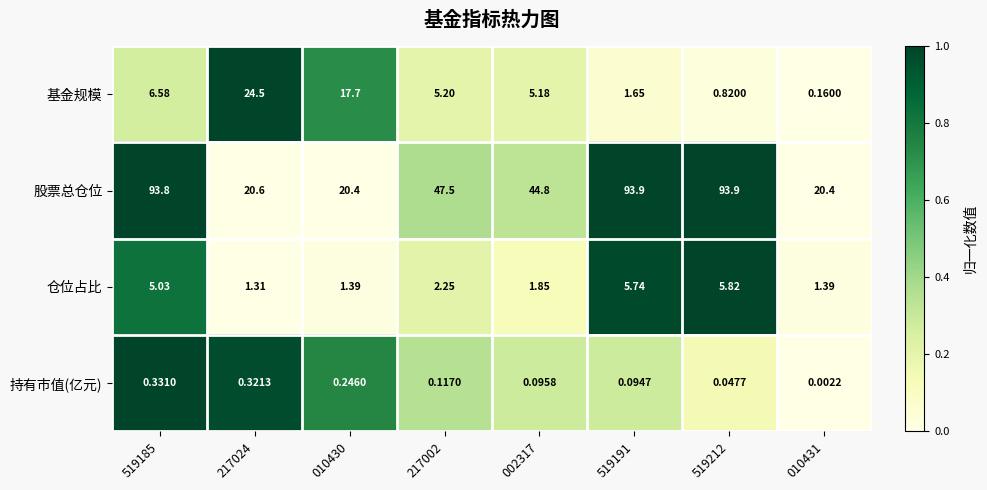

List the series in order of their peak value, highest first.

股票总仓位, 基金规模, 仓位占比, 持有市值(亿元)